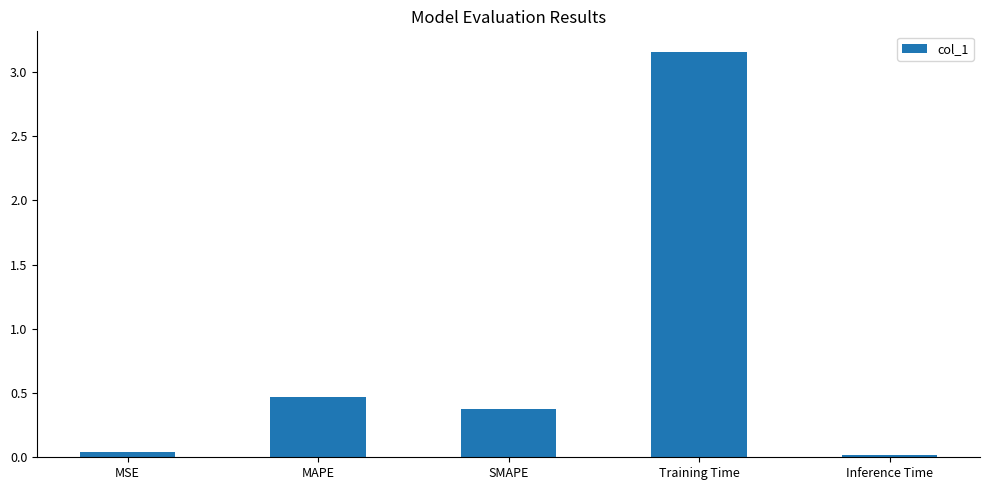

Which label corresponds to the largest value in the chart?

Training Time